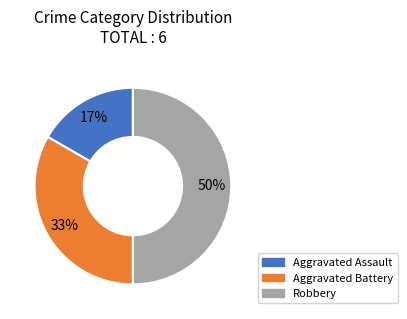

Which slice is the largest?

Robbery